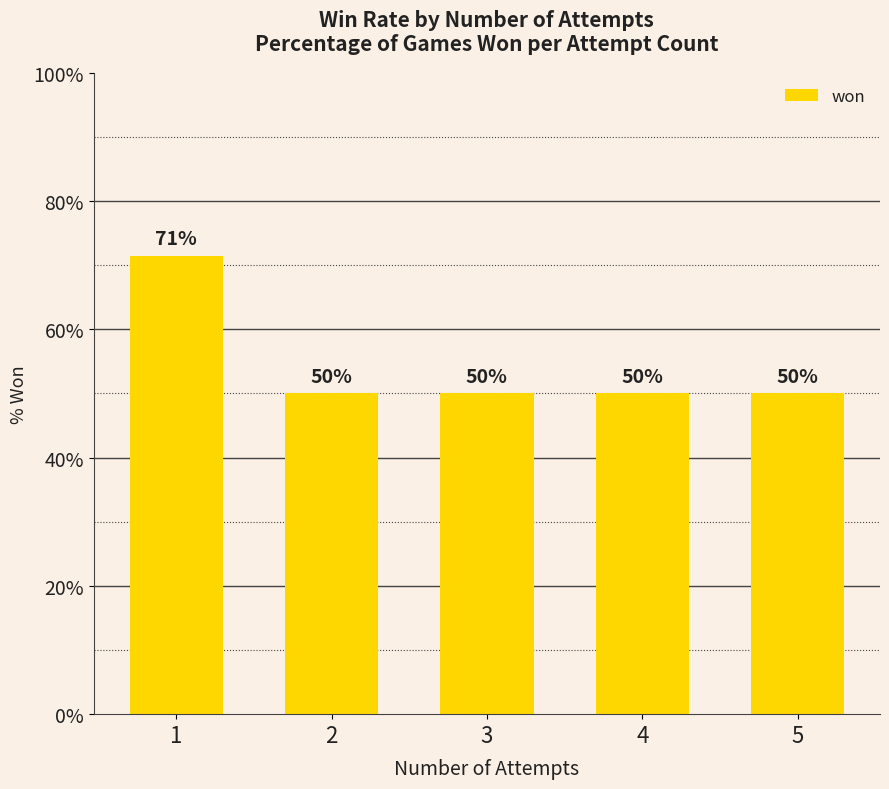

Read the value at 3.

50.0